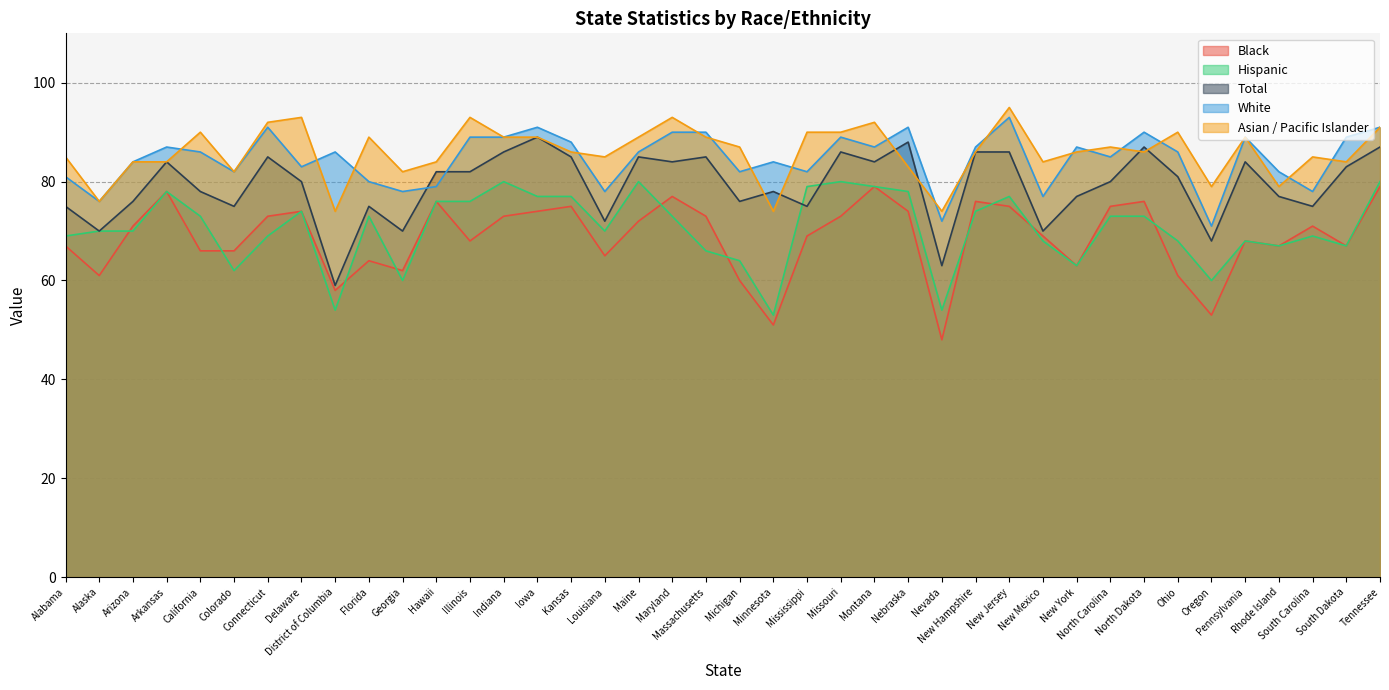

At which label is Hispanic closest to 66?

Massachusetts